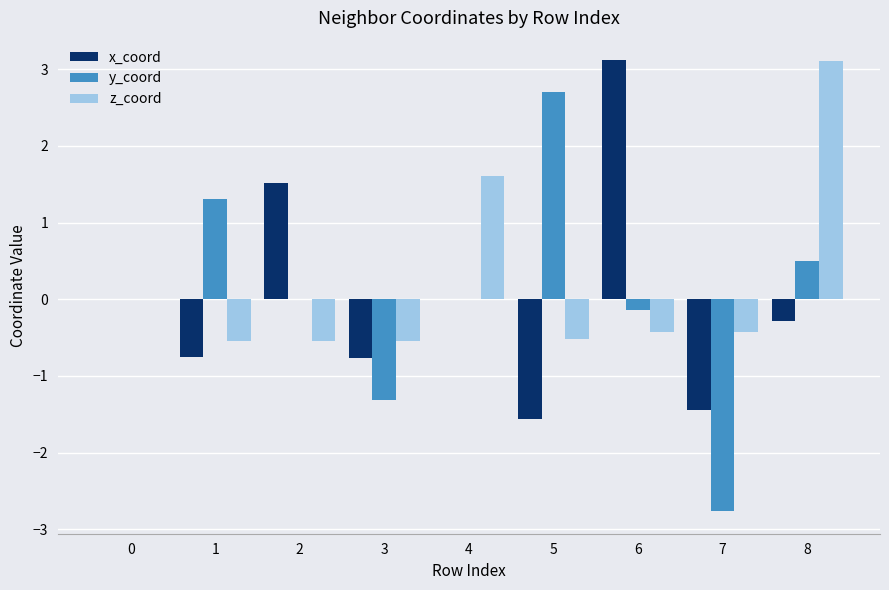

Are the bars horizontal?

No